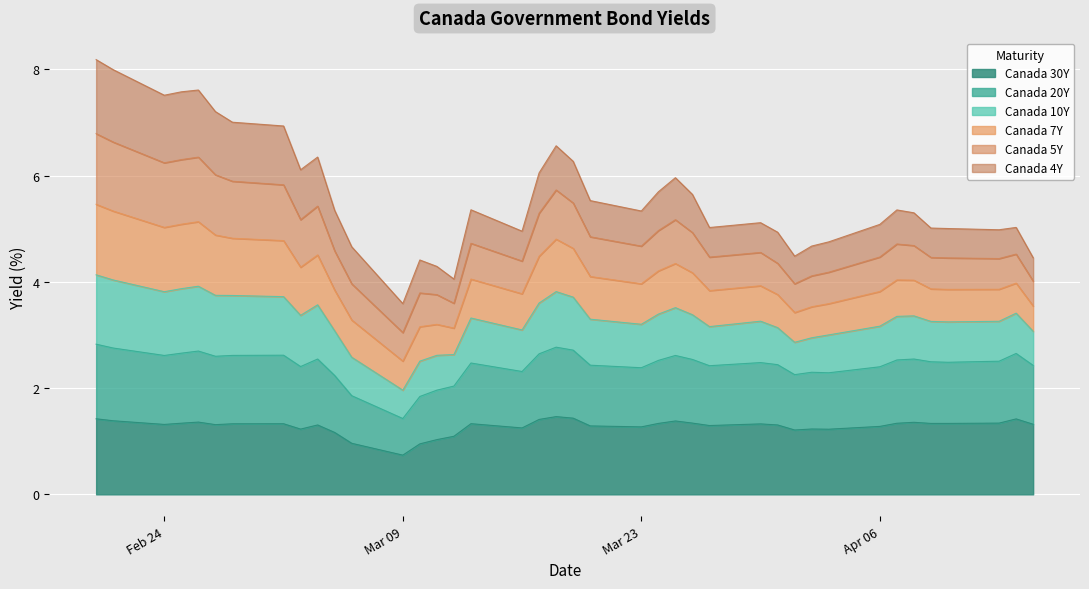

How many categories are shown in the chart?

40